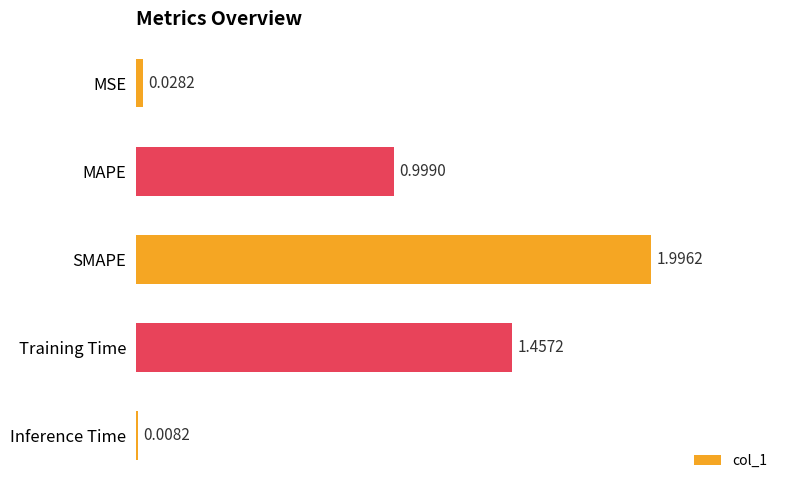

What is the label of the 3rd bar from the top?

SMAPE